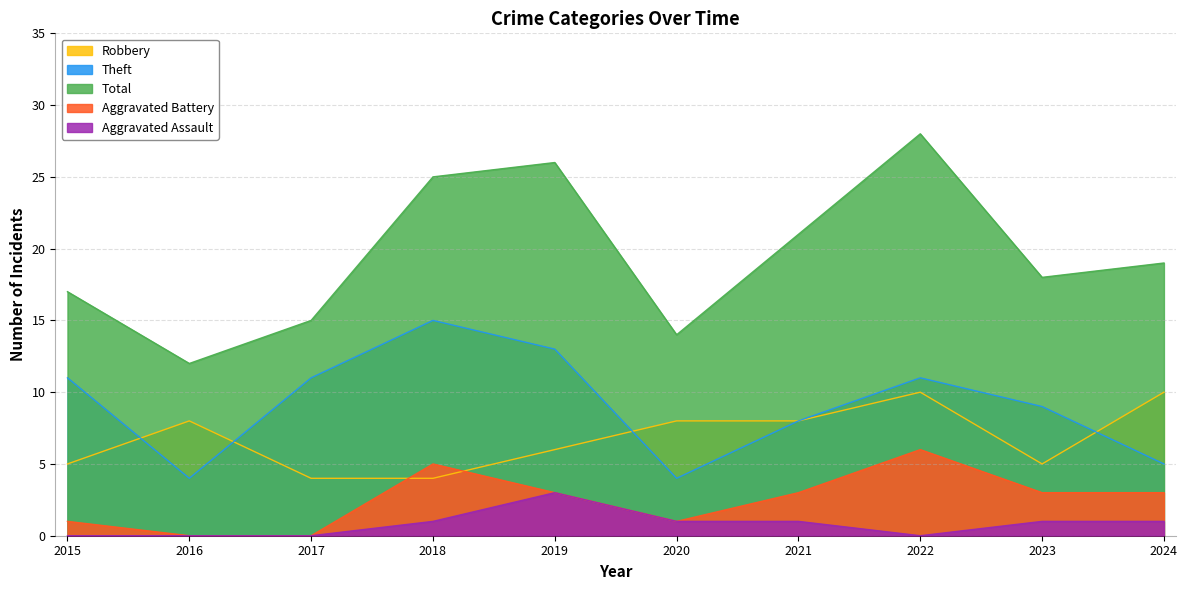

Read the Theft value at 2023.

9